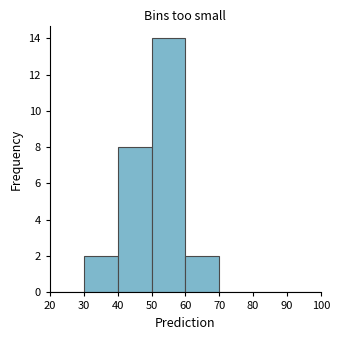

What is the height of the bar covering 50 to 60 on the x-axis? The values are not printed on the chart, so give them approximately, as read against the axis.

14